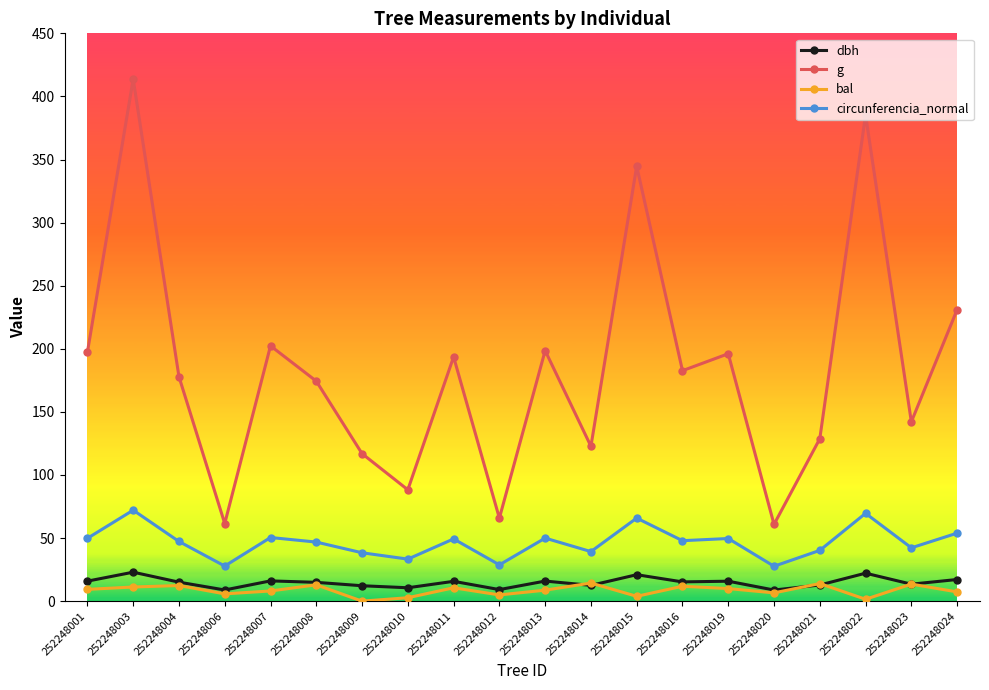

The value of g at 252248024 is 110.1. True or false?

False